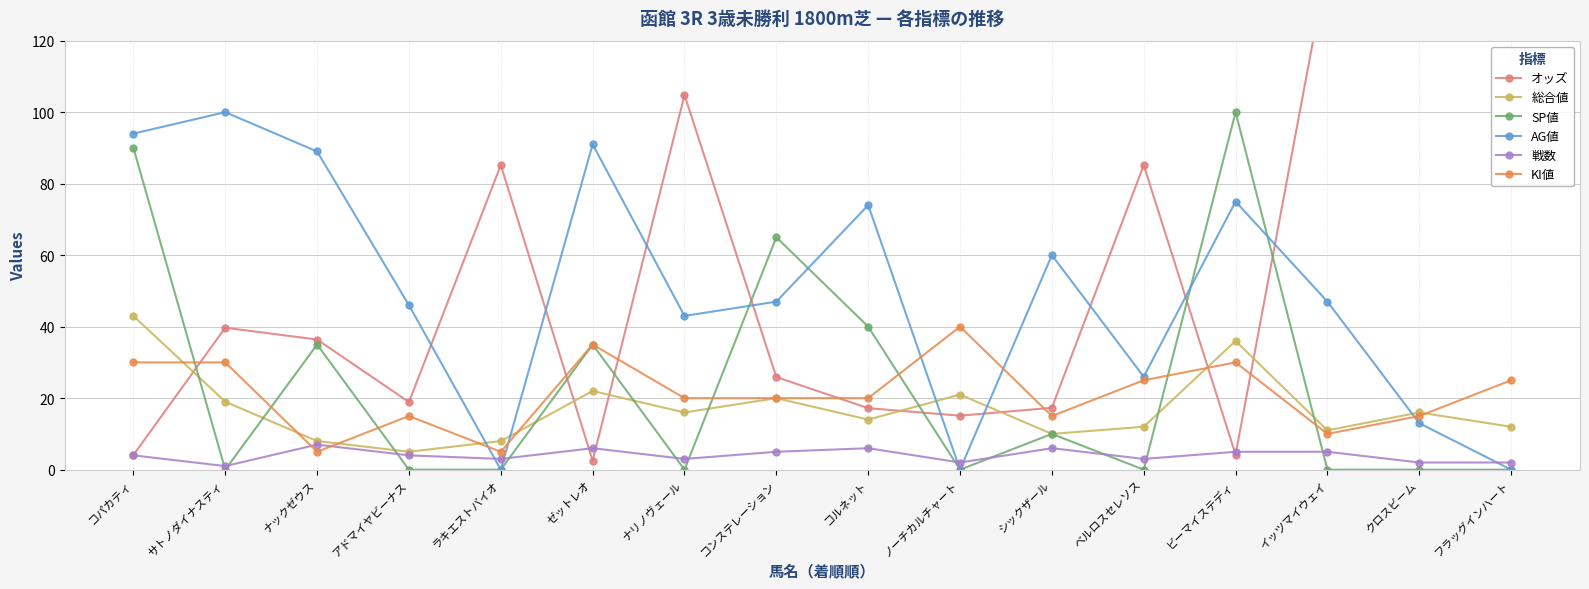

True or false: 総合値 has a value of 8.0 at ラキエストバイオ.

True